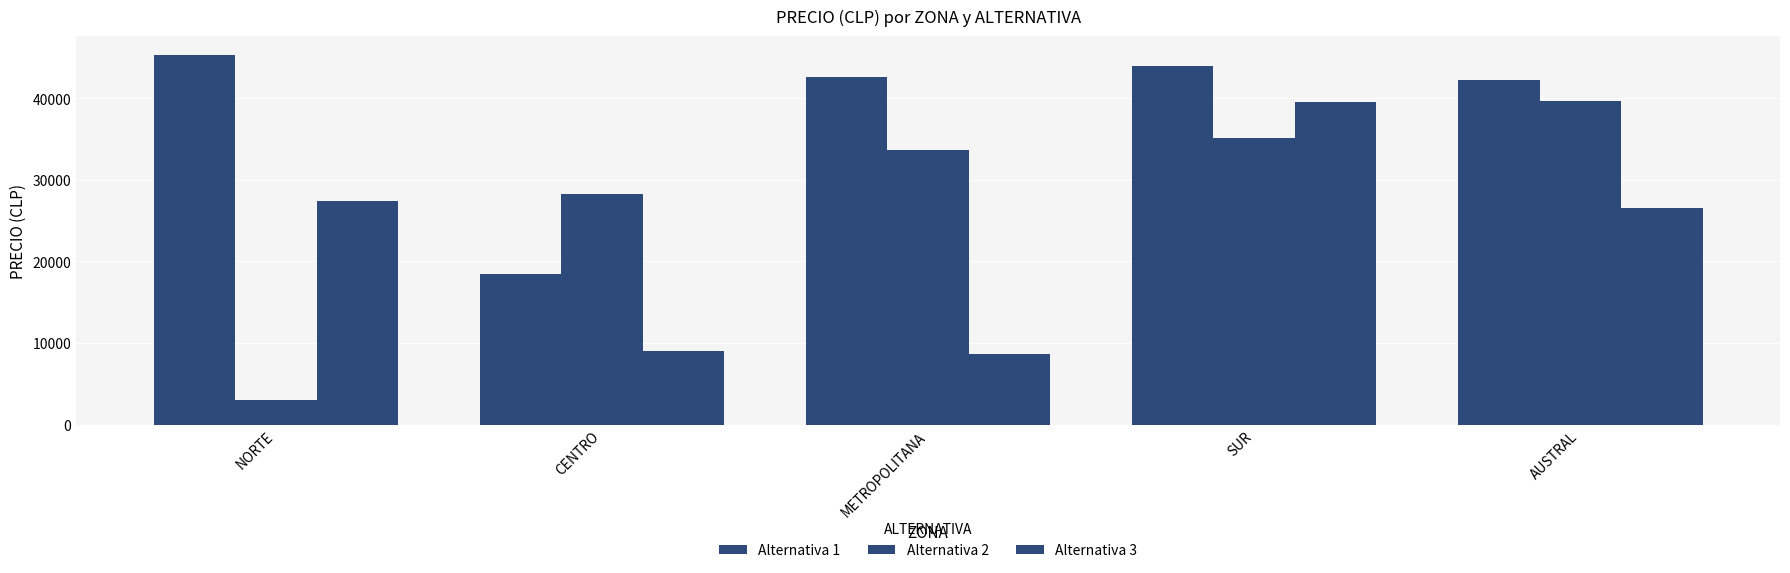

How many bars are there in each group?

3